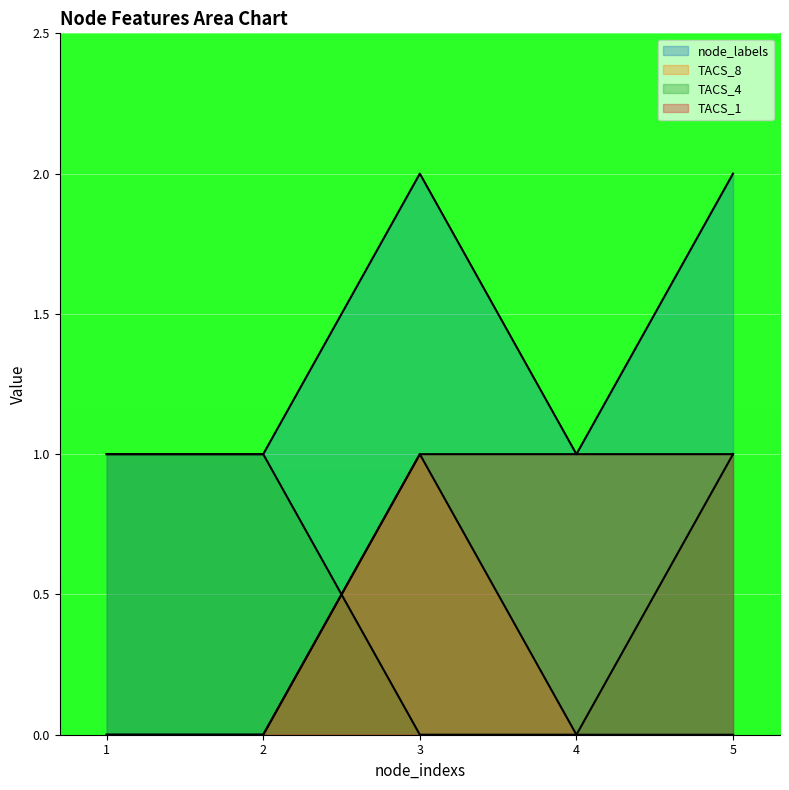

What are all the series names shown in the legend?

node_labels, TACS_8, TACS_4, TACS_1